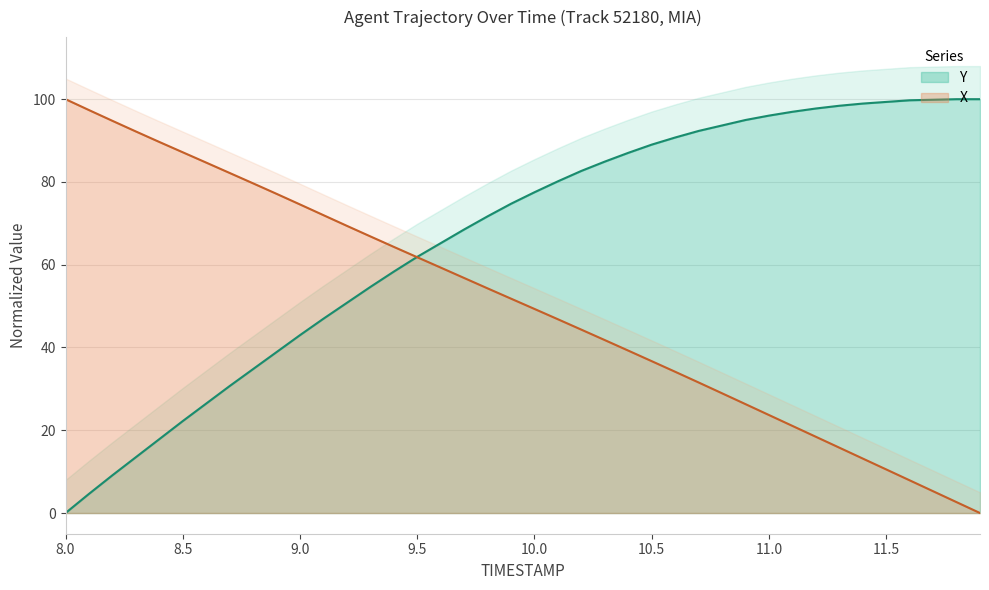

Which has a higher value, 11.7 or 8.1?

8.1